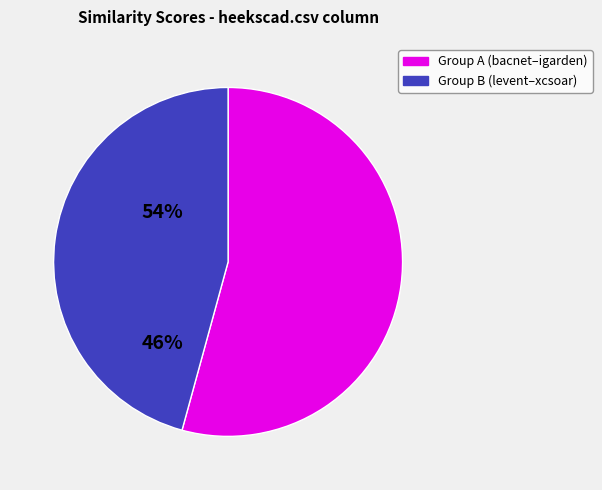

Is there any slice that represents more than half of the pie?

Yes